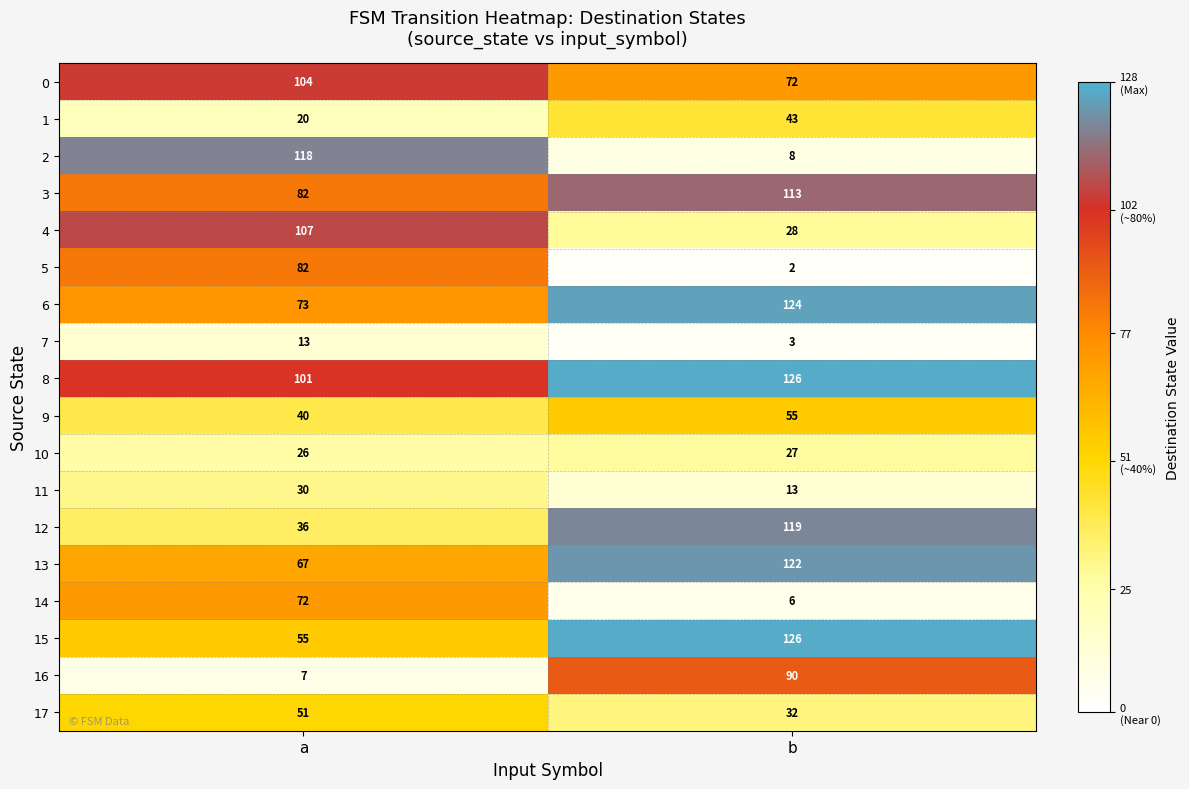

Rank the categories by 8 value from lowest to highest.

a, b